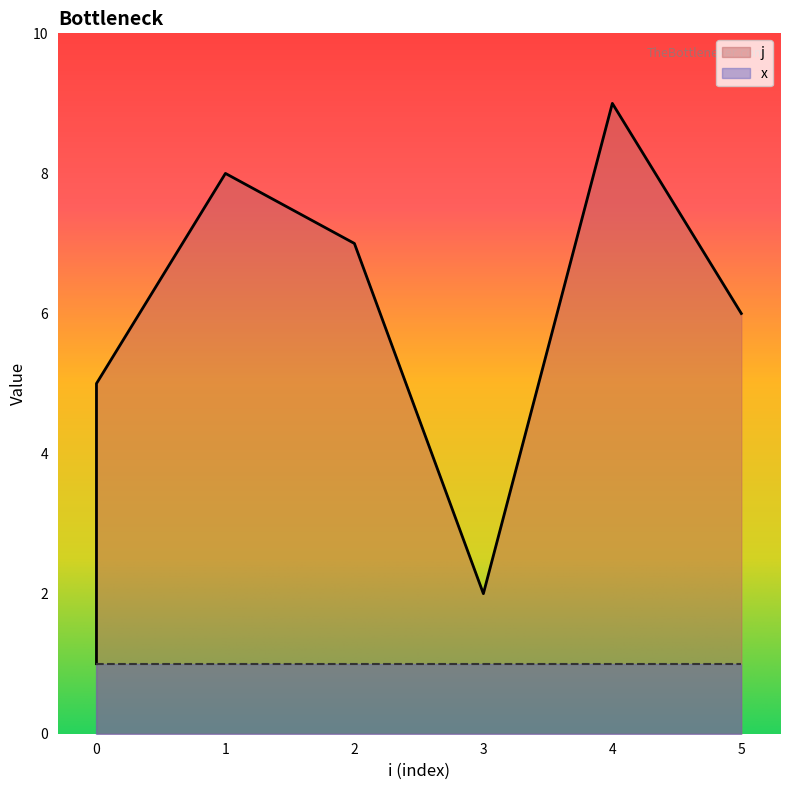

Does the chart have visible grid lines?

No